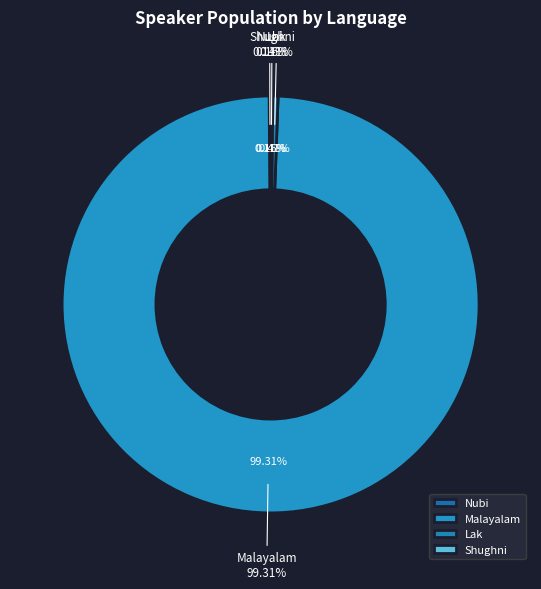

Is it true that Shughni is 0% of the pie?

True